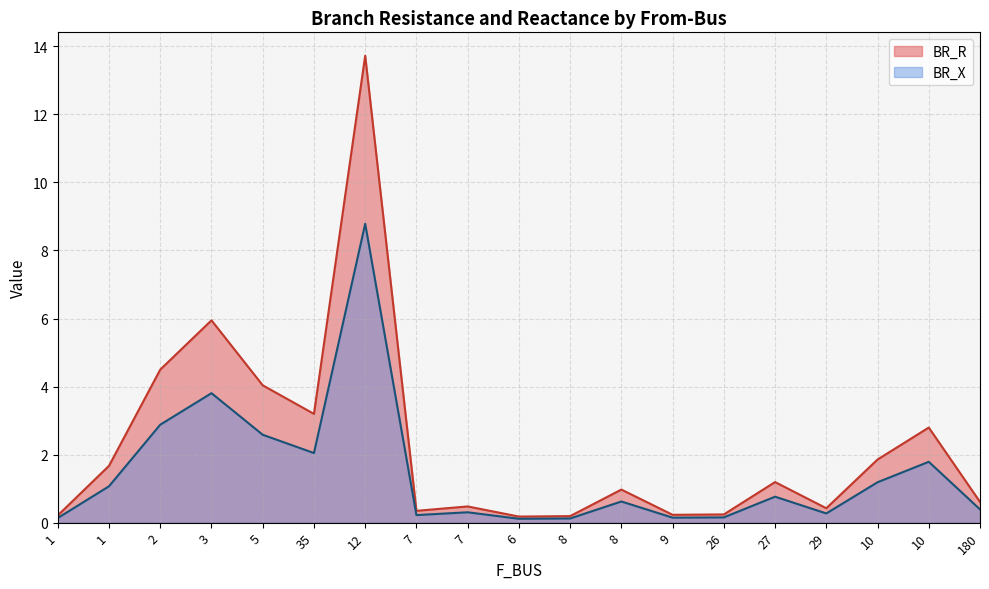

At how many categories does at least one series exceed 8?

1